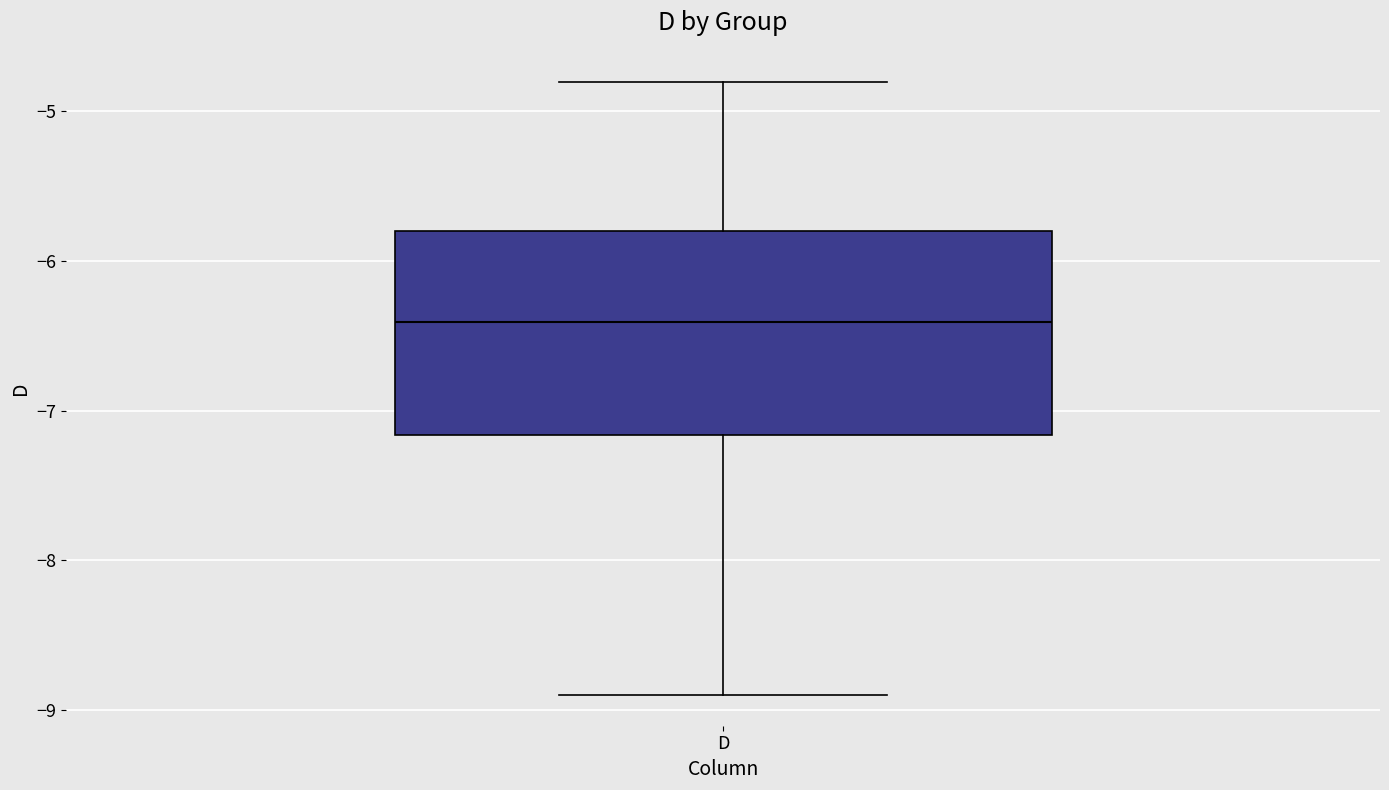

Where is the upper edge of the box for D on the y-axis? The values are not printed on the chart, so give them approximately, as read against the axis.

-5.8